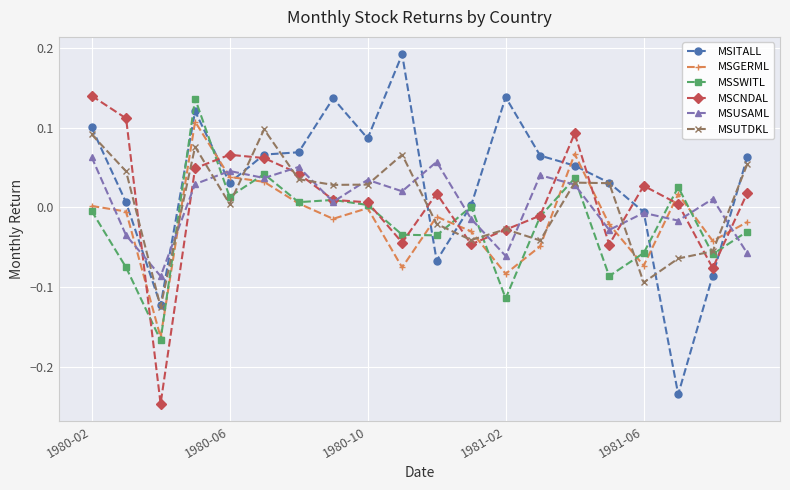

Which series has the largest range (max minus min)?

MSITALL